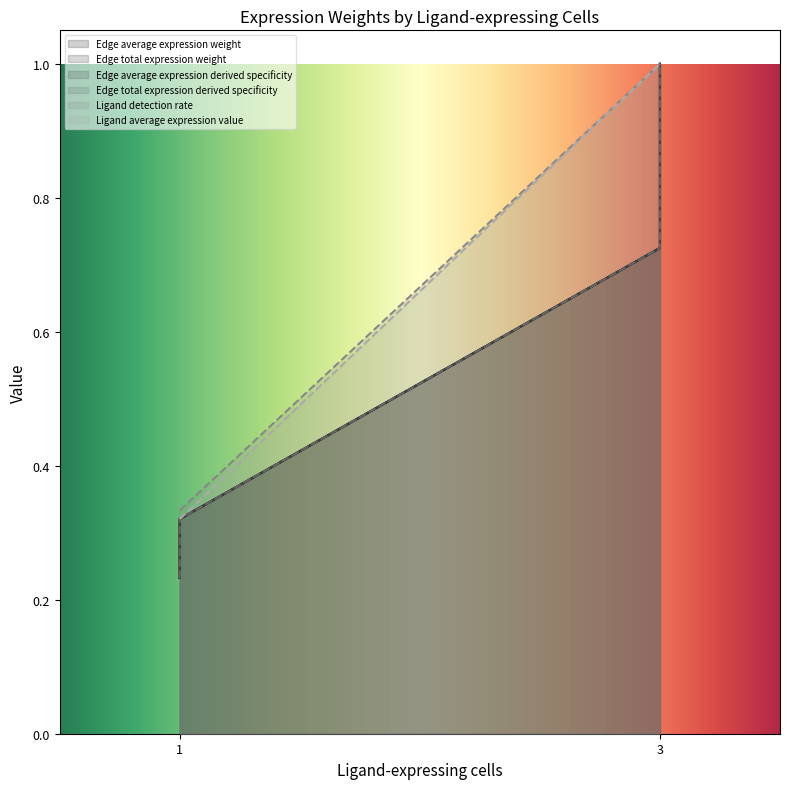

Which label corresponds to the smallest value in the chart?

1